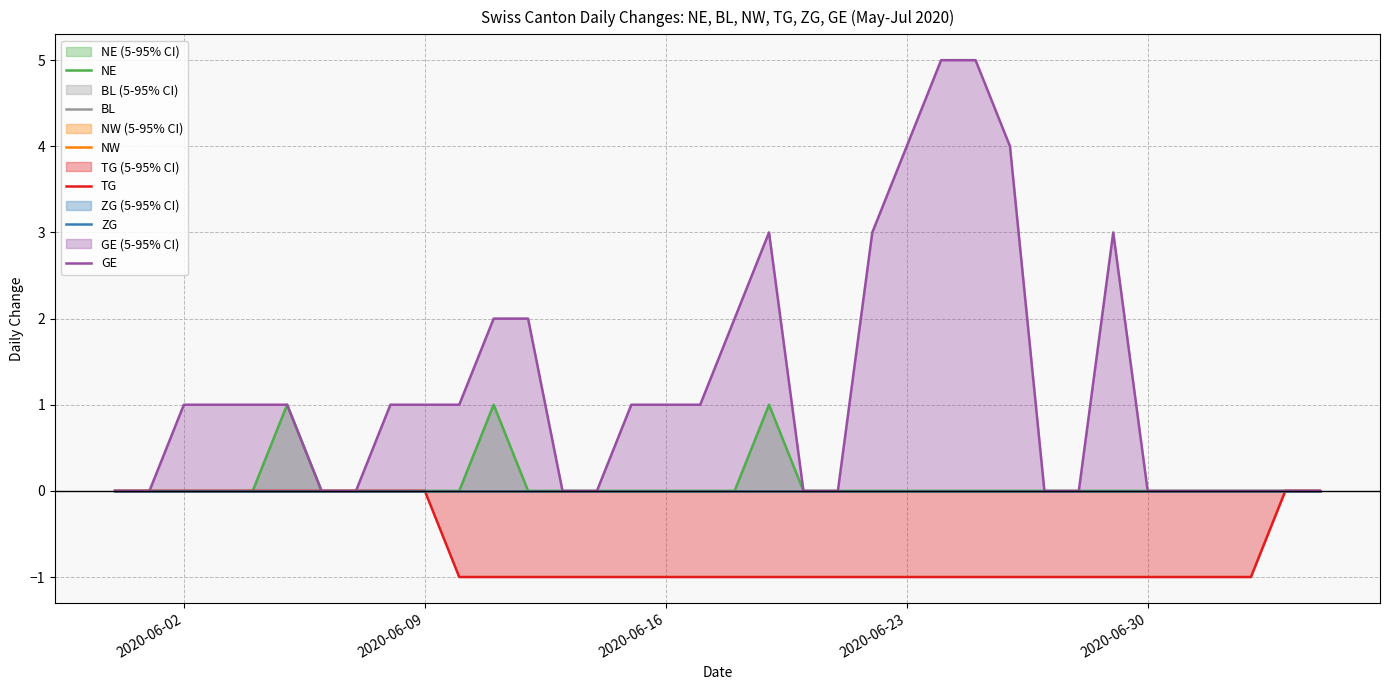

True or false: NW and BL cross at least once.

False